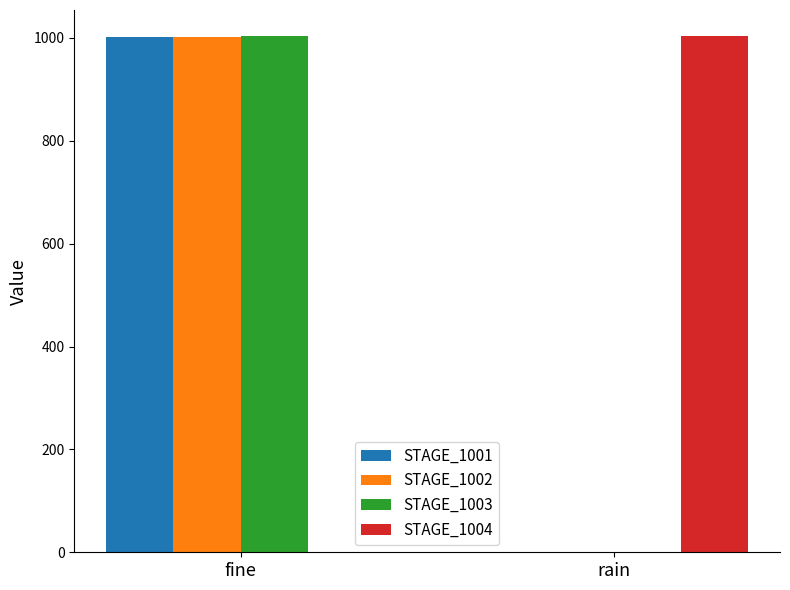

Where is STAGE_1003 nearest to the value 501?

rain